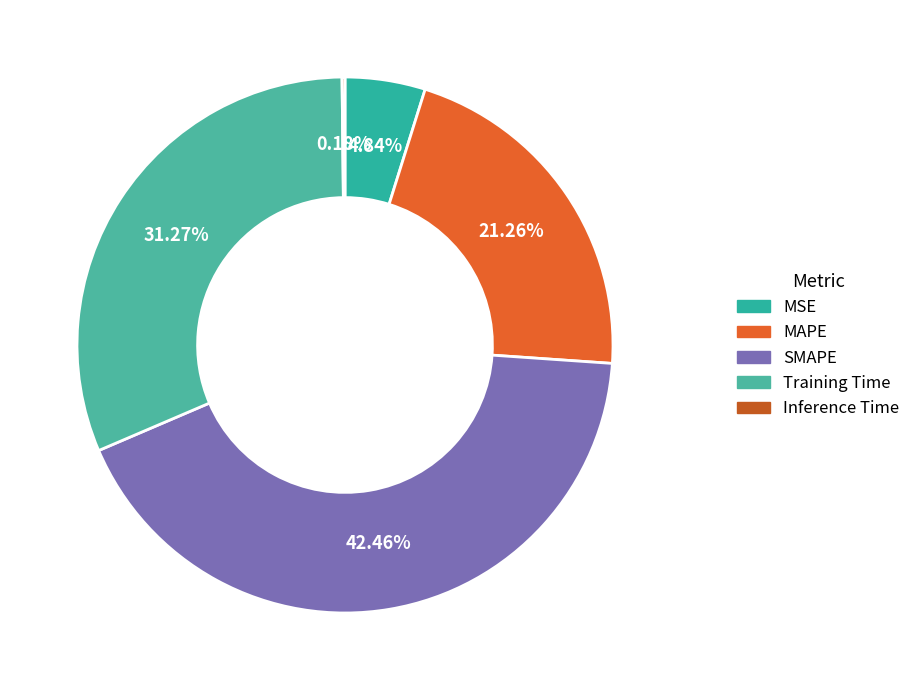

To the nearest percent, what is the combined percentage of Inference Time and Training Time?

31%